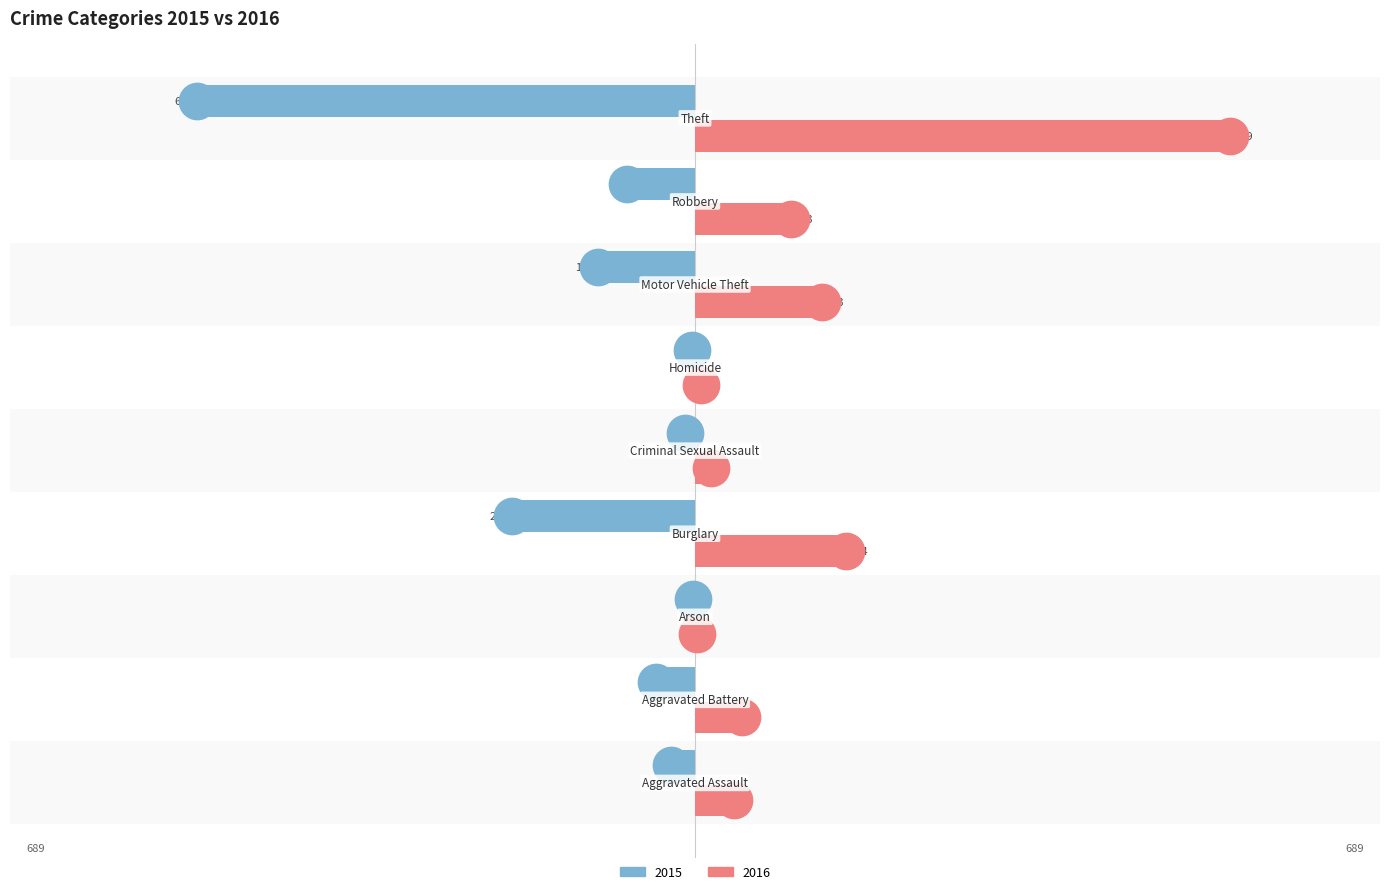

Which series has the largest total across all categories?

2016